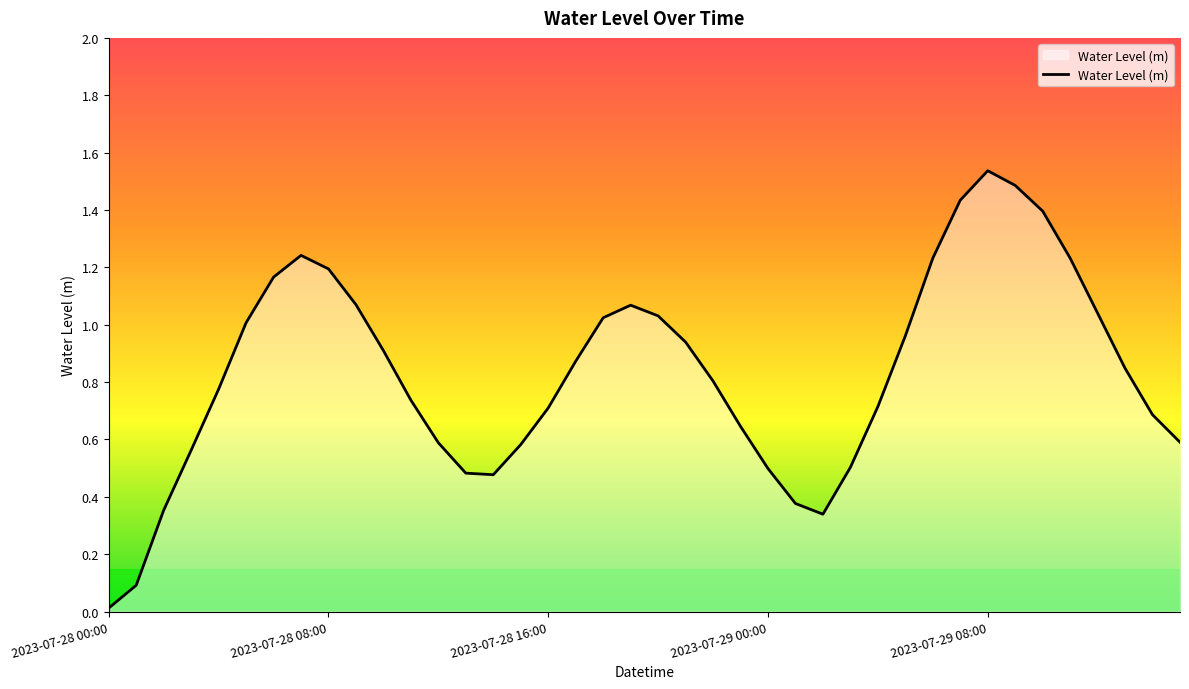

True or false: there are more than 0 points higher than both neighbors.

True